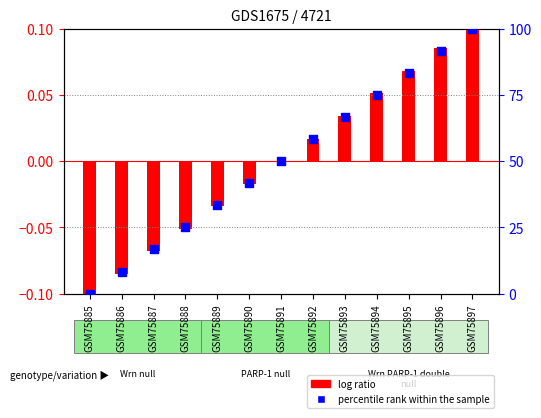

What is the change in value from GSM75887 to GSM75891?

+33.3